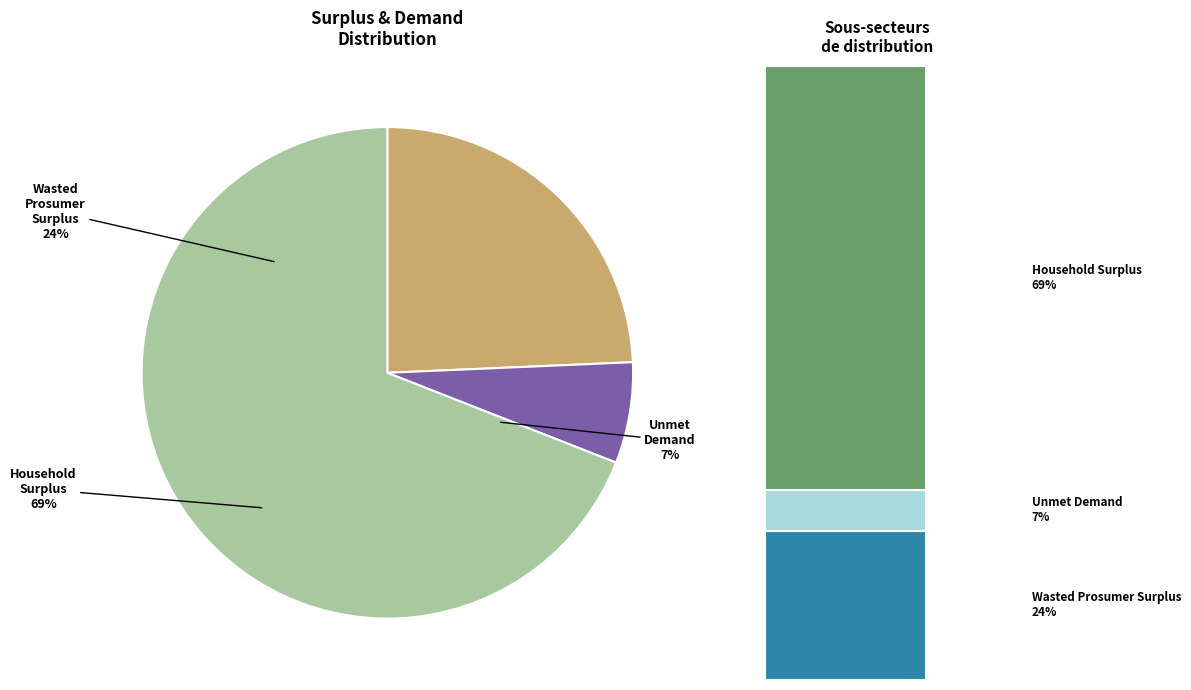

To the nearest percent, what is the difference between the largest and smallest slice percentages?

62%